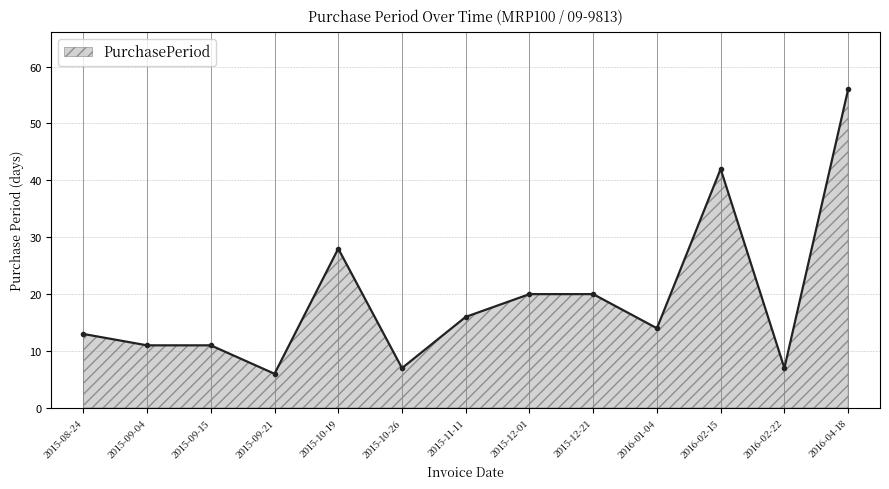

True or false: there are more than 0 points higher than both neighbors.

True